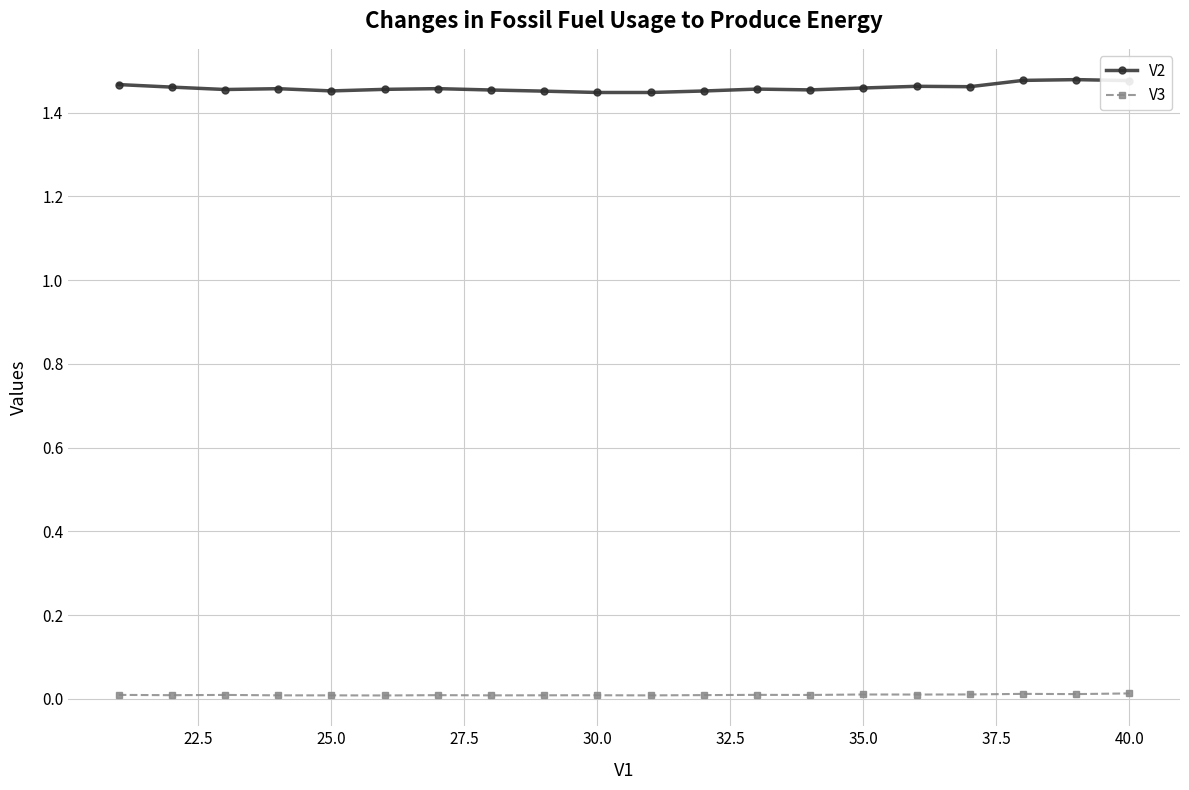

What is the sum of all V2 values?

29.2